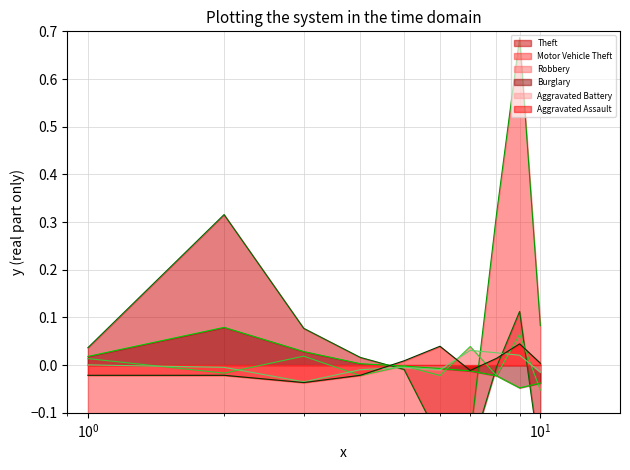

What are all the series names shown in the legend?

Theft, Motor Vehicle Theft, Robbery, Burglary, Aggravated Battery, Aggravated Assault